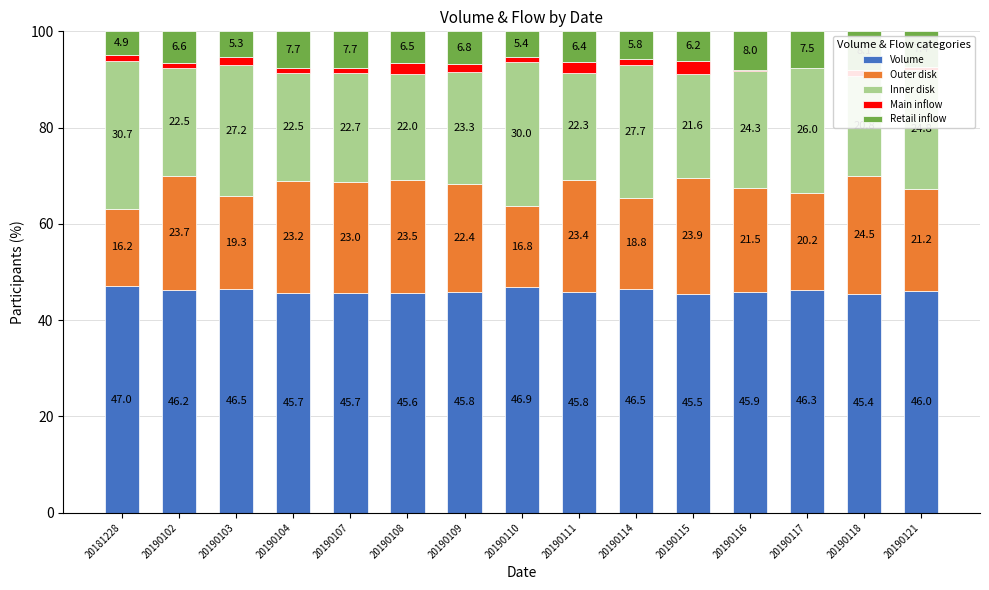

Where does the Outer disk series first go above 22?

20190102